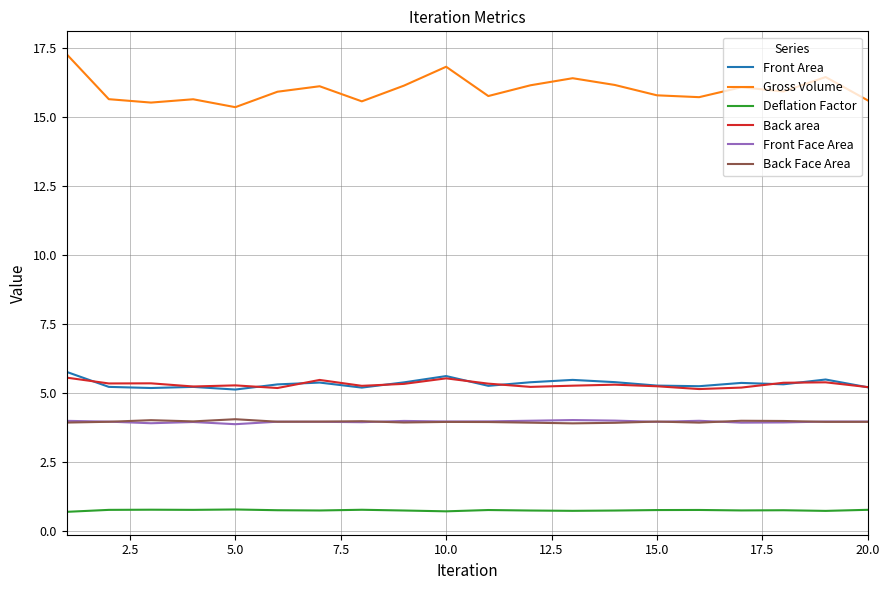

Which series has the widest spread of values?

Gross Volume